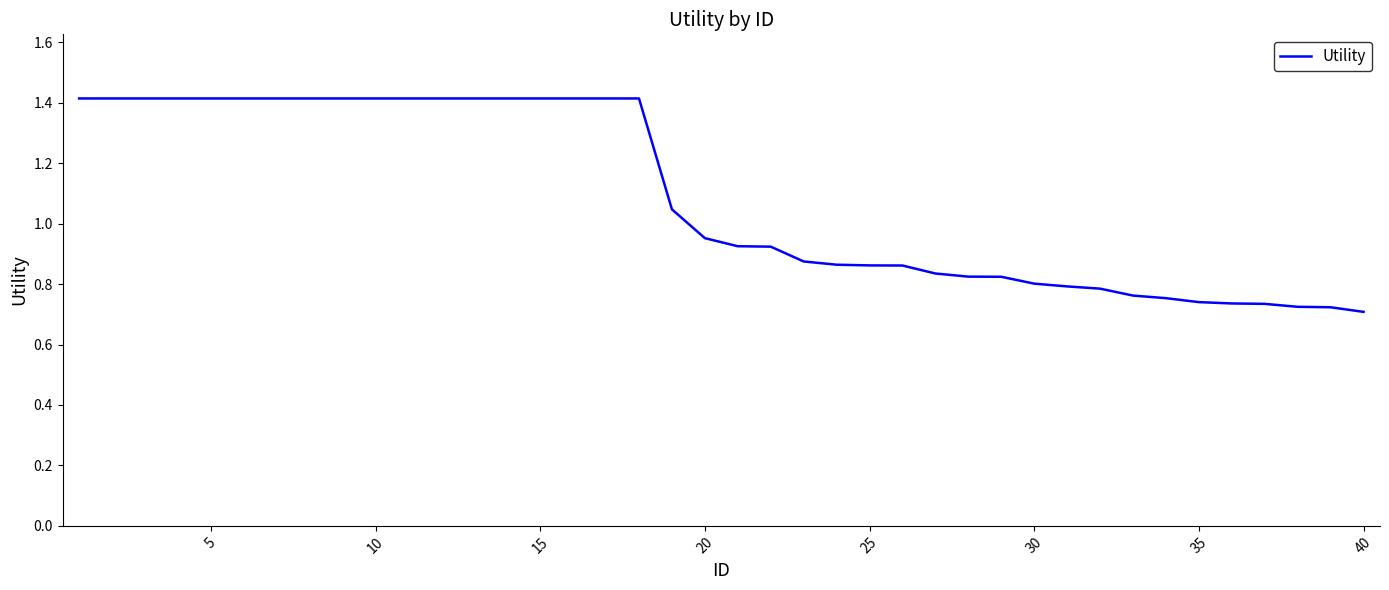

What is the greatest value displayed?

1.4